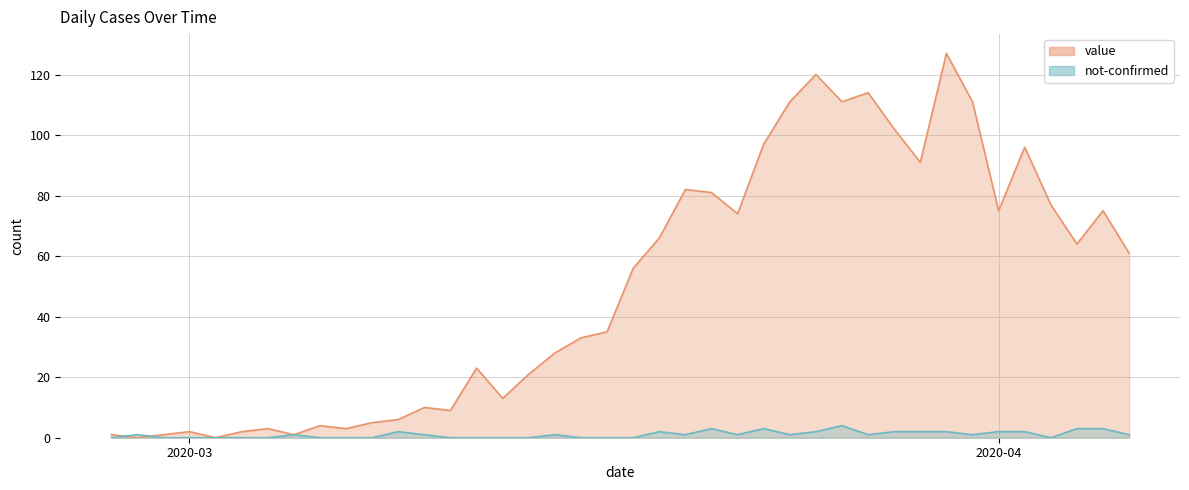

What is the difference between the second highest and second lowest values in the not-confirmed series?

3